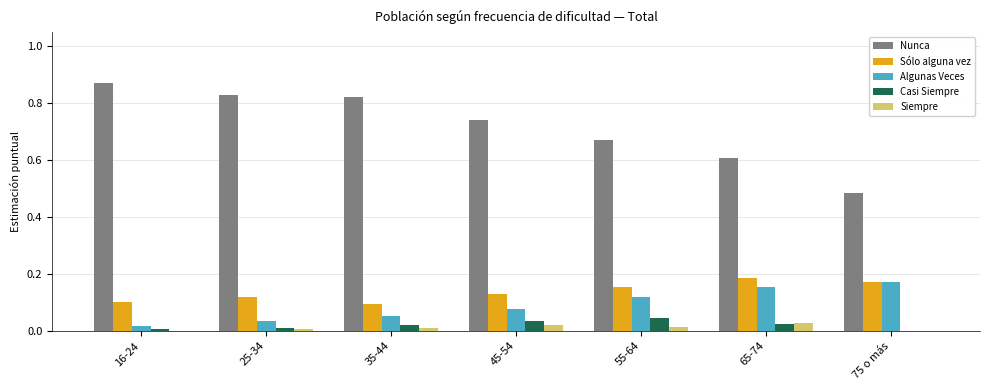

Is the value of Nunca at 65-74 greater than the value of Siempre at 25-34?

Yes